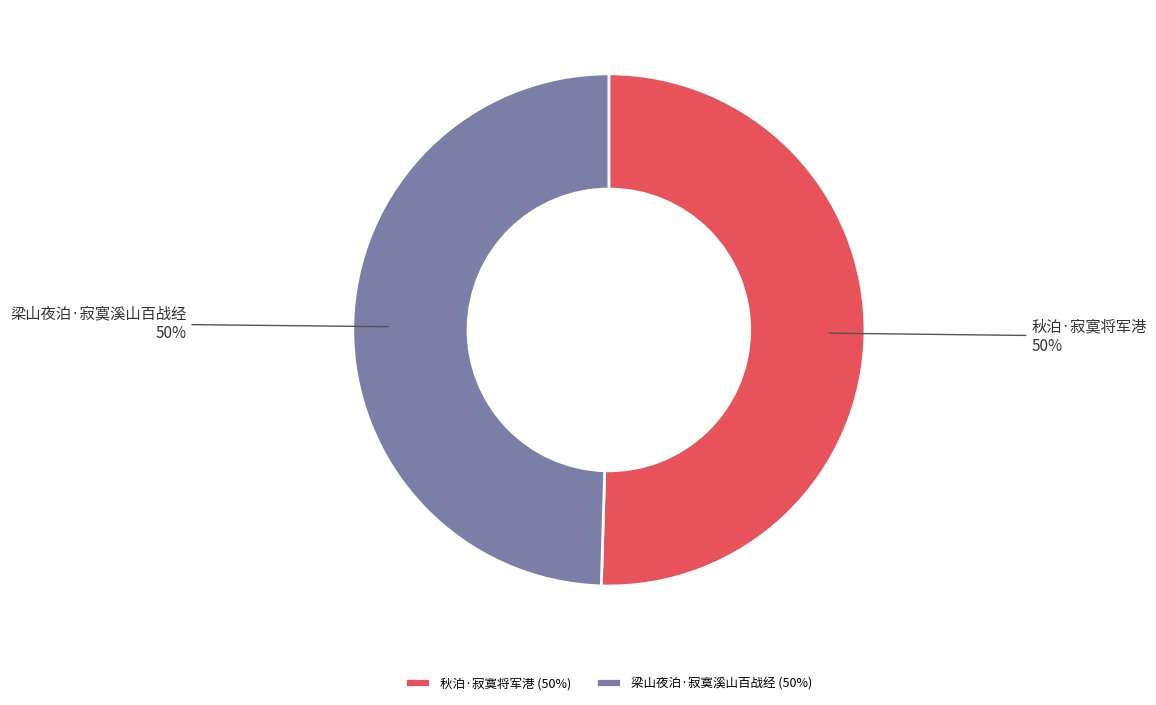

To the nearest percent, what percentage of the pie is 梁山夜泊·寂寞溪山百战经?

50%